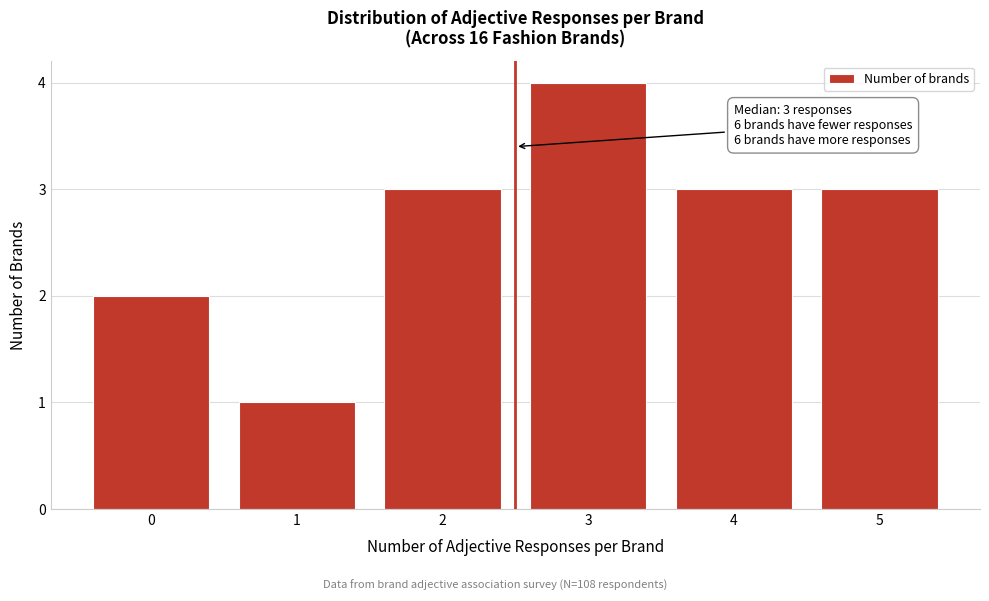

Reading right to left, list all the values displayed in this chart.

5=3	4=3	3=4	2=3	1=1	0=2